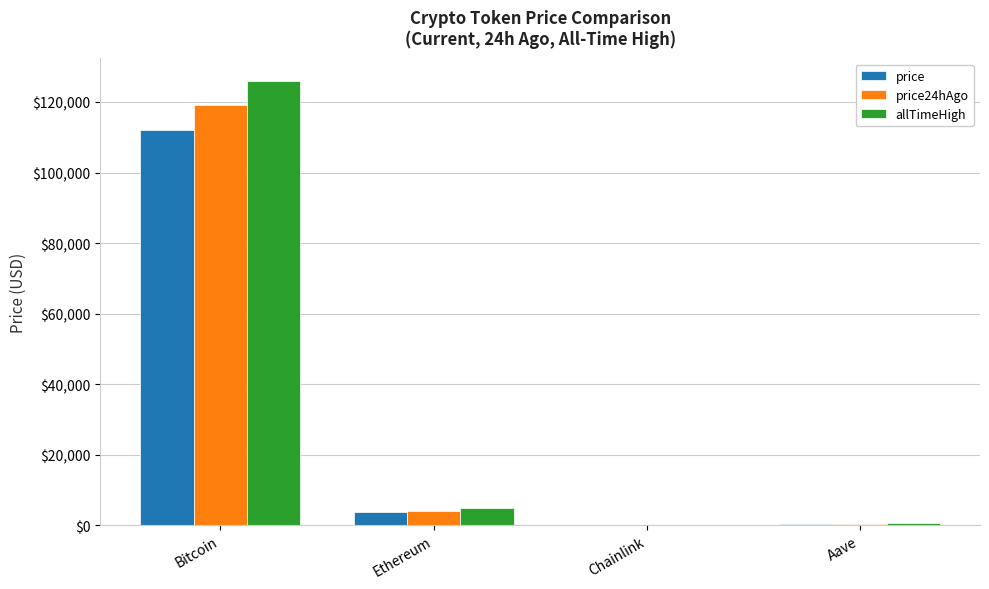

True or false: price has a value of 3829.9 at Ethereum.

True